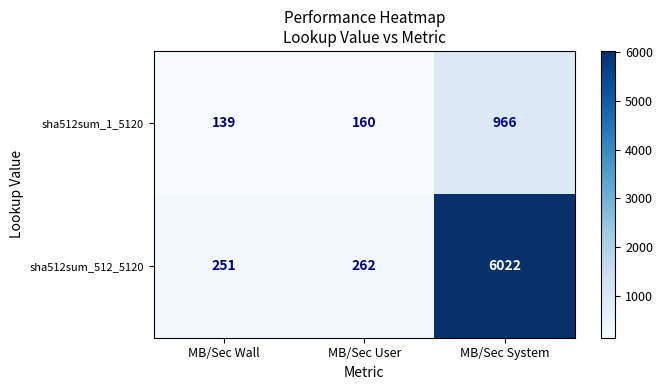

Is it true that sha512sum_1_5120 equals 1544 at MB/Sec System?

False